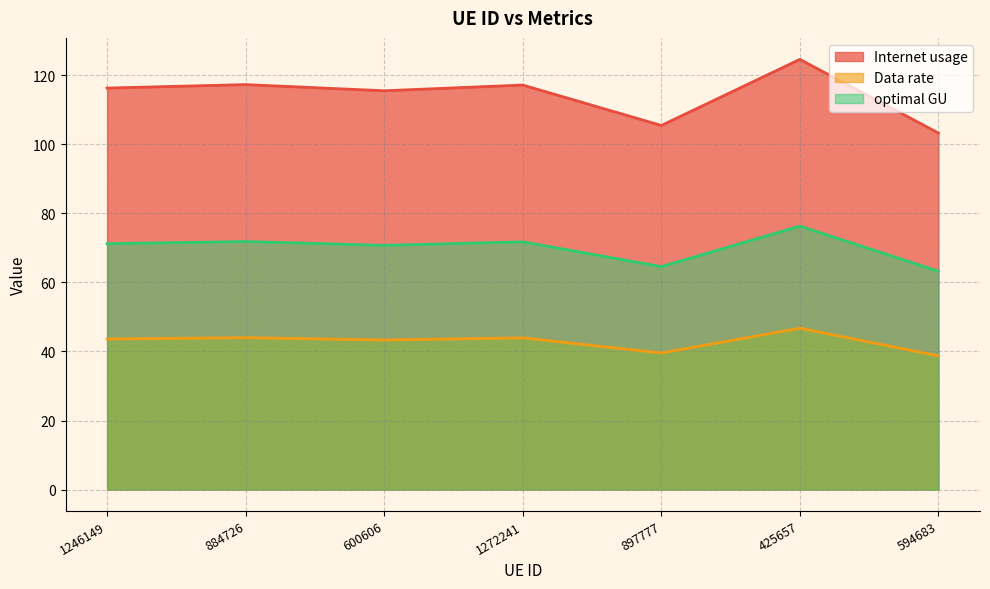

How many data points in Internet usage are less than 116?

3